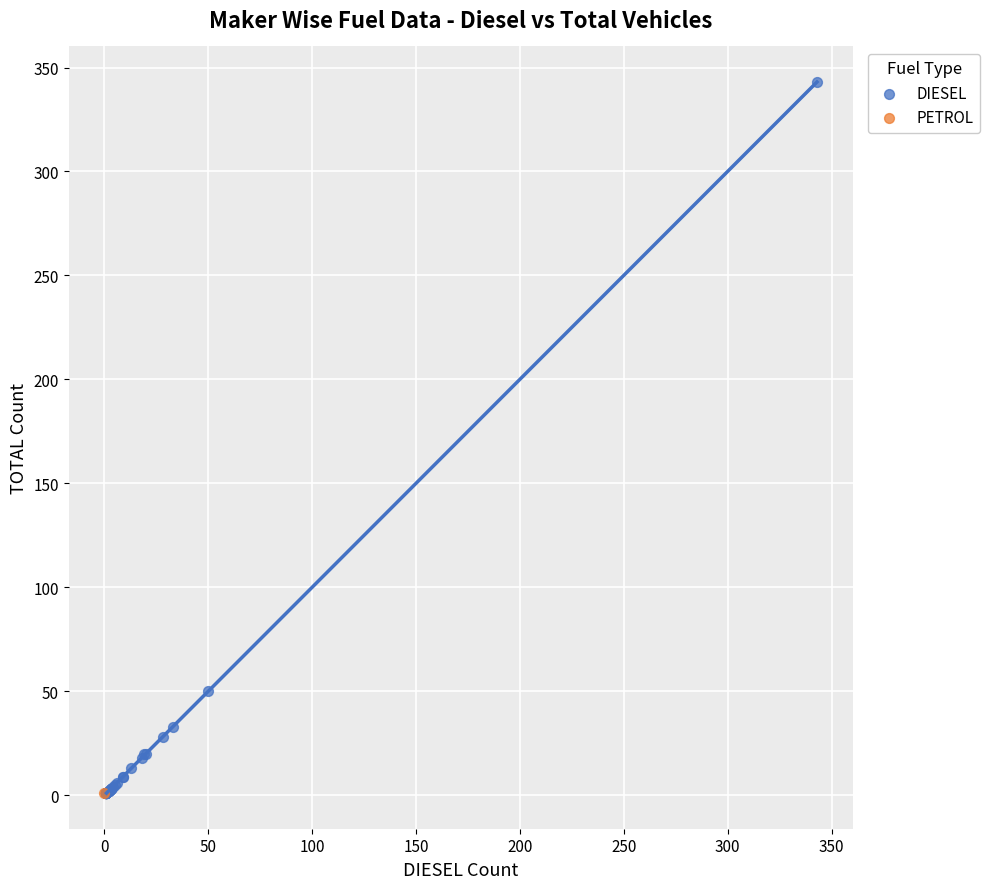

What are all the series names shown in the legend?

DIESEL, PETROL